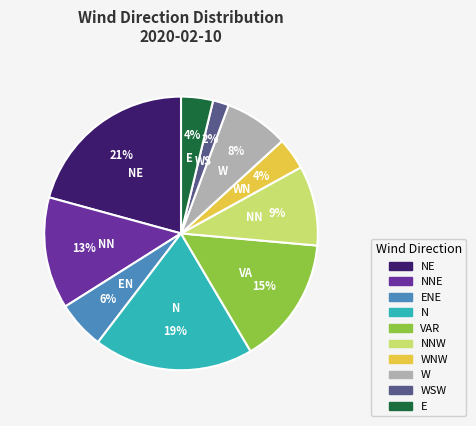

Is it true that ENE is 13% of the pie?

False